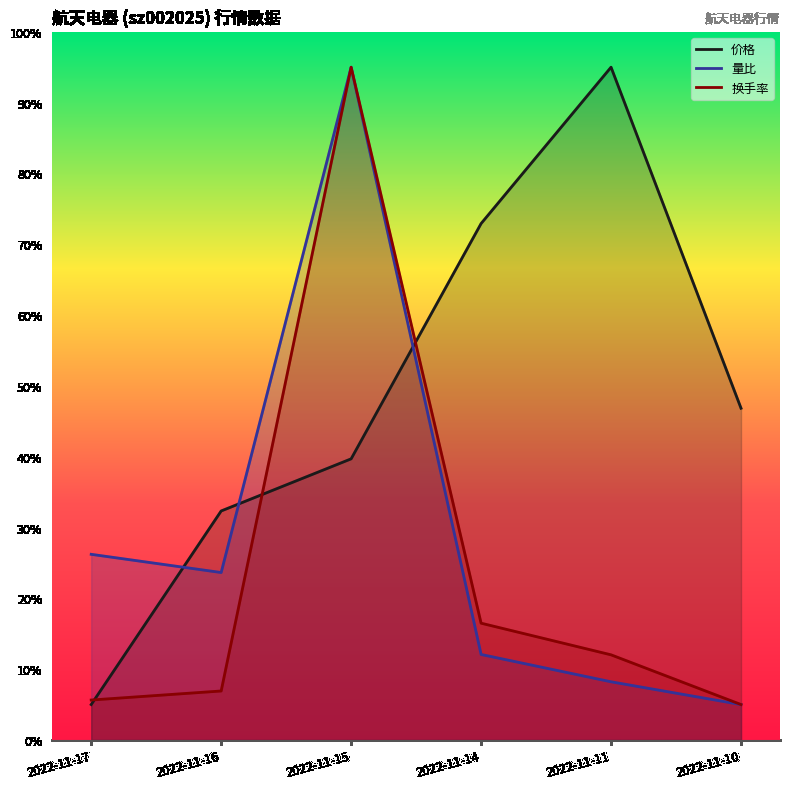

What is the total value across all series at 2022-11-14?

101.5